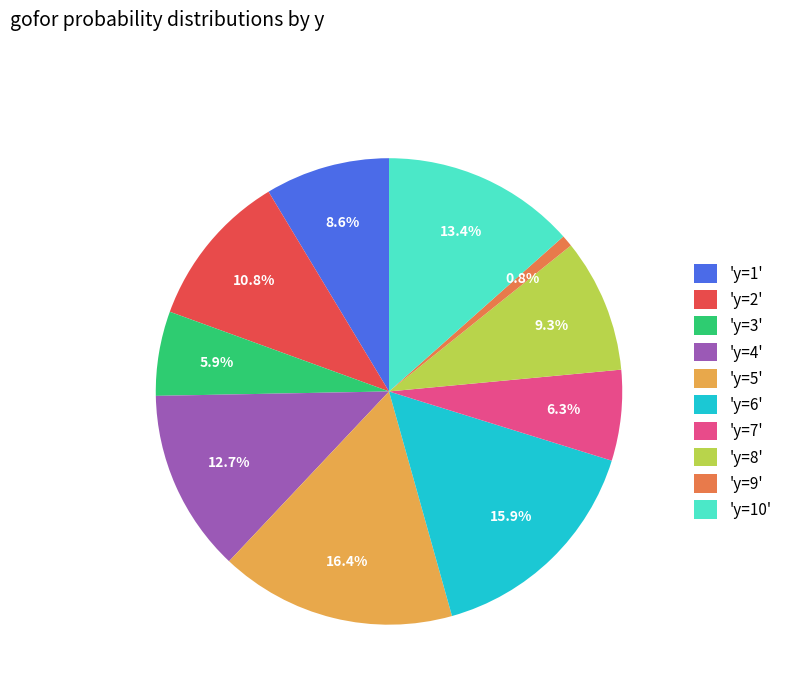

Which category has the biggest portion of the pie?

'y=5'